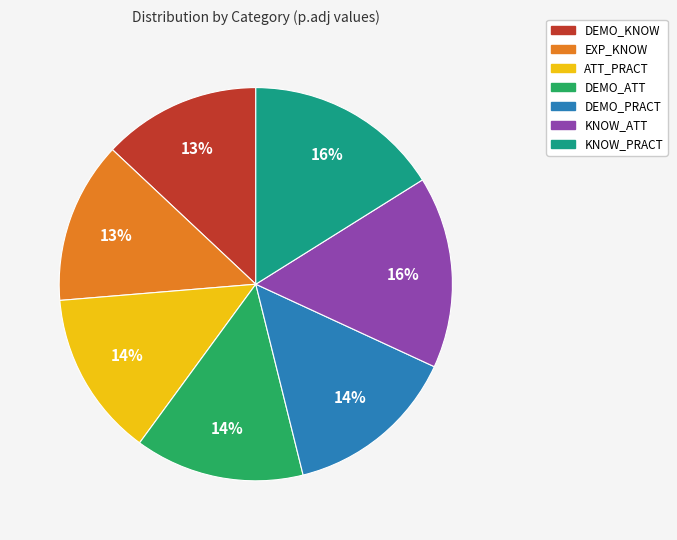

Which has a higher value, KNOW_ATT or DEMO_KNOW?

KNOW_ATT